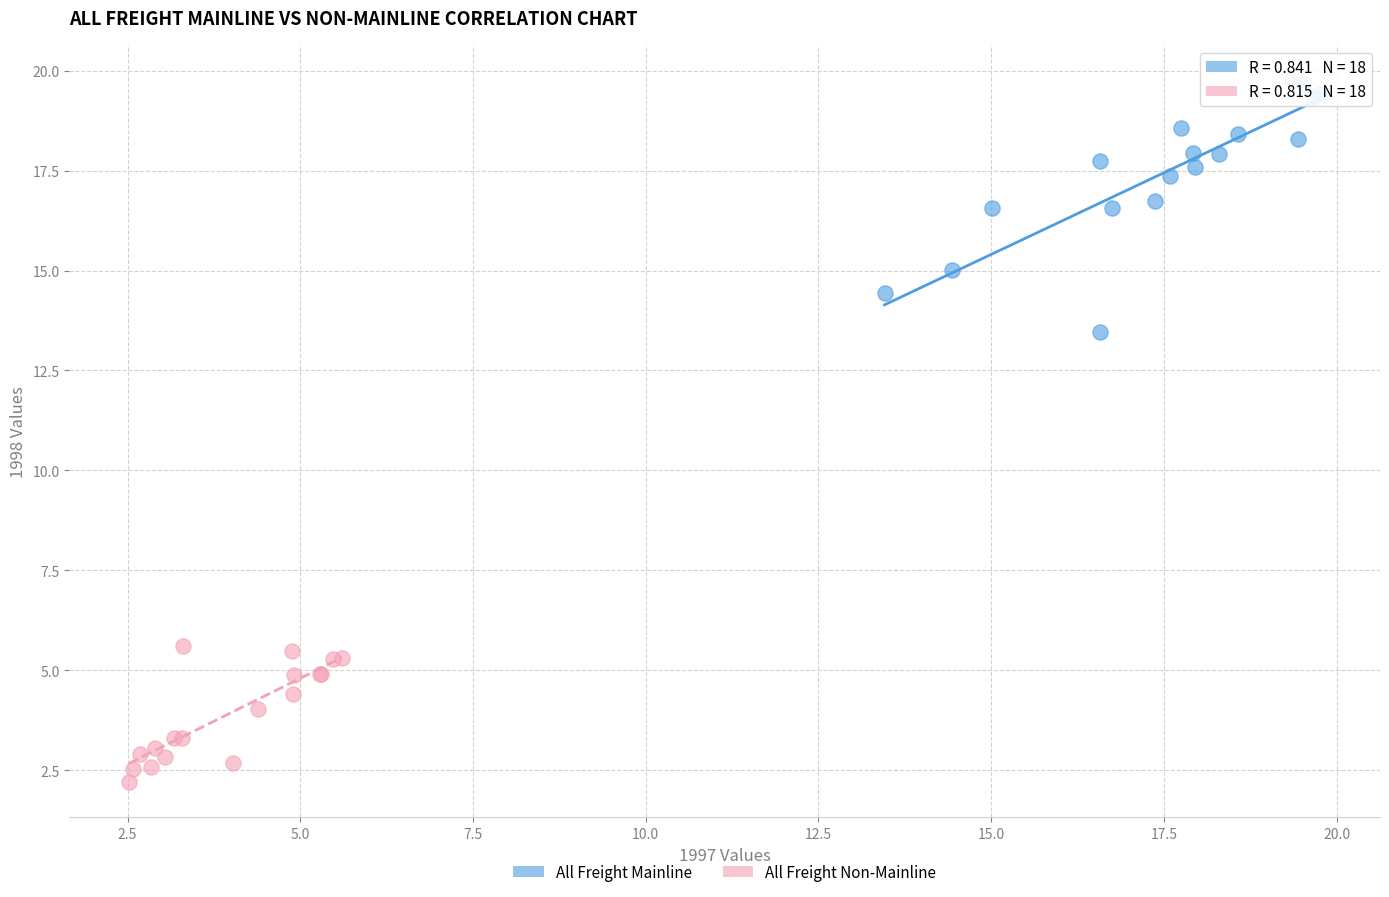

Which series has the largest Y range (max minus min)?

All Freight Mainline